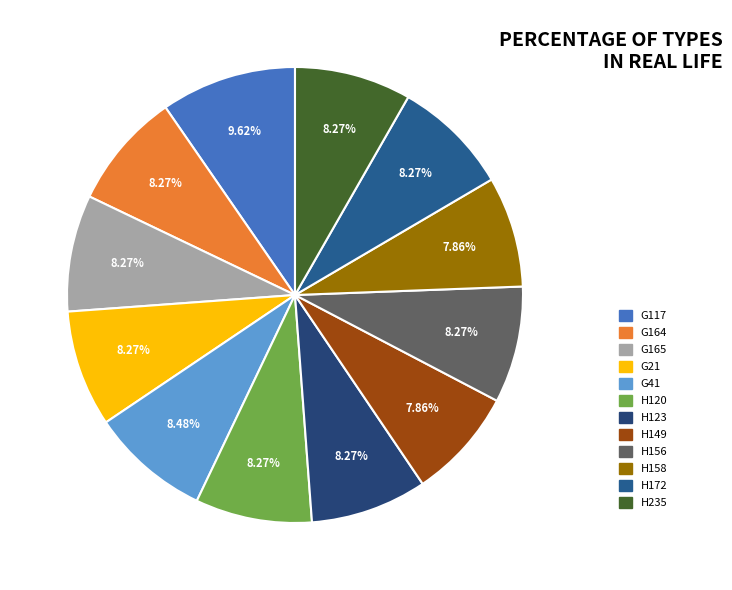

What percentage do G117 and H158 together represent?

17.5%